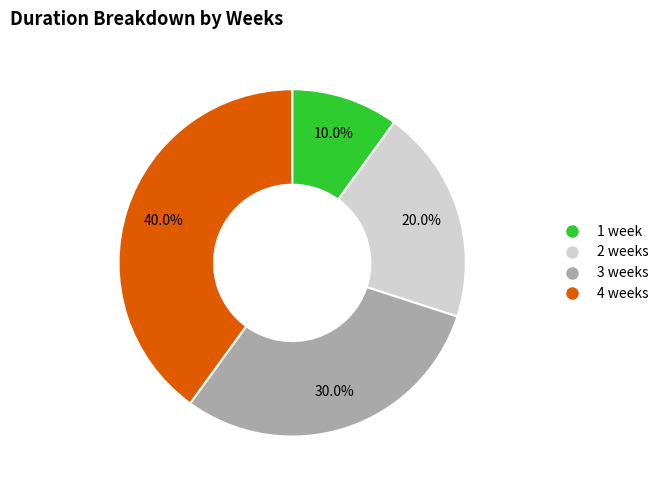

Does 4 weeks represent more than half of the total?

No